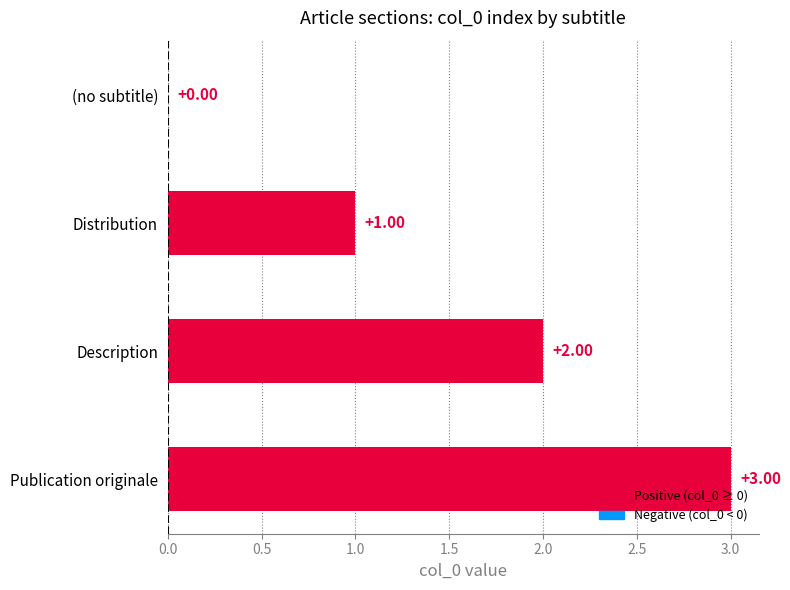

What is the sum of all values?

6